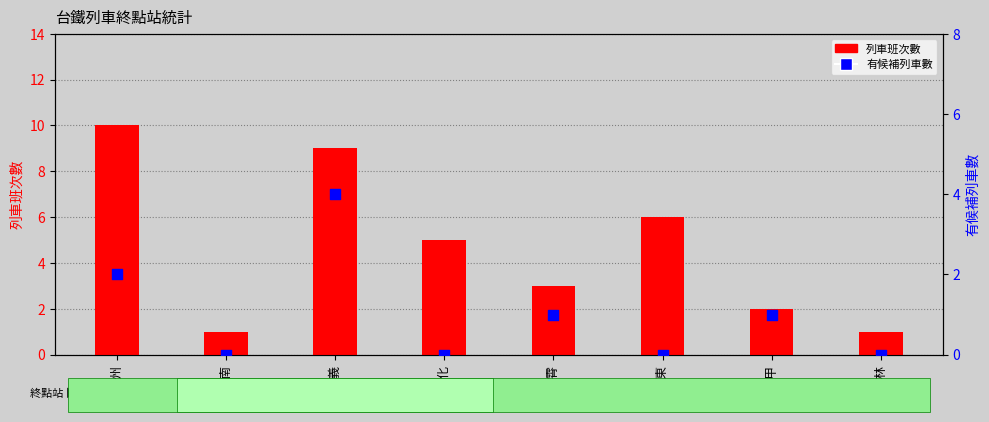

What is the total value across all series at 竹南?

1